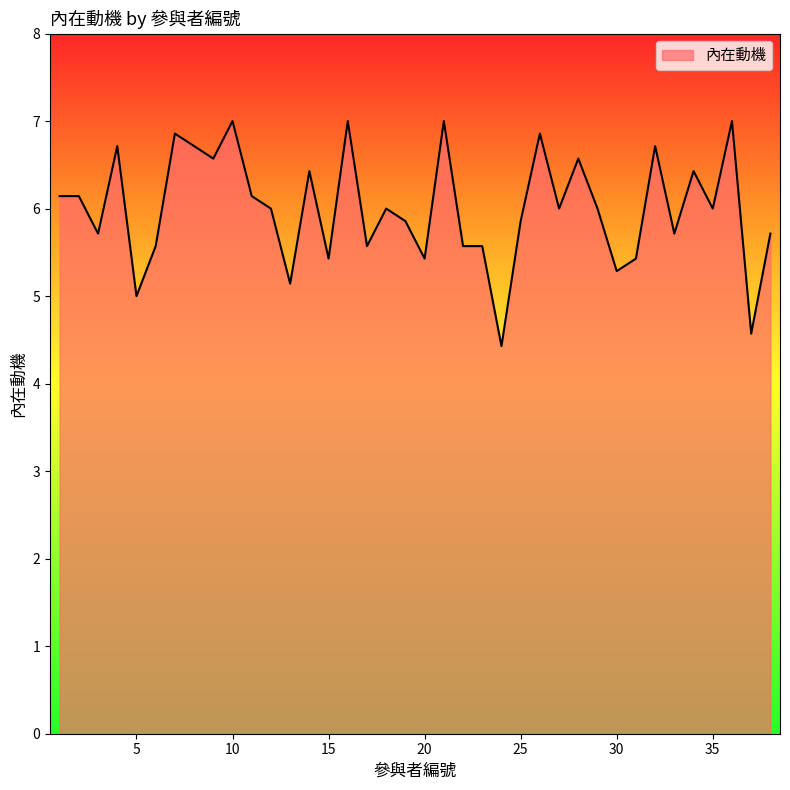

What is the maximum value shown in the chart?

7.0